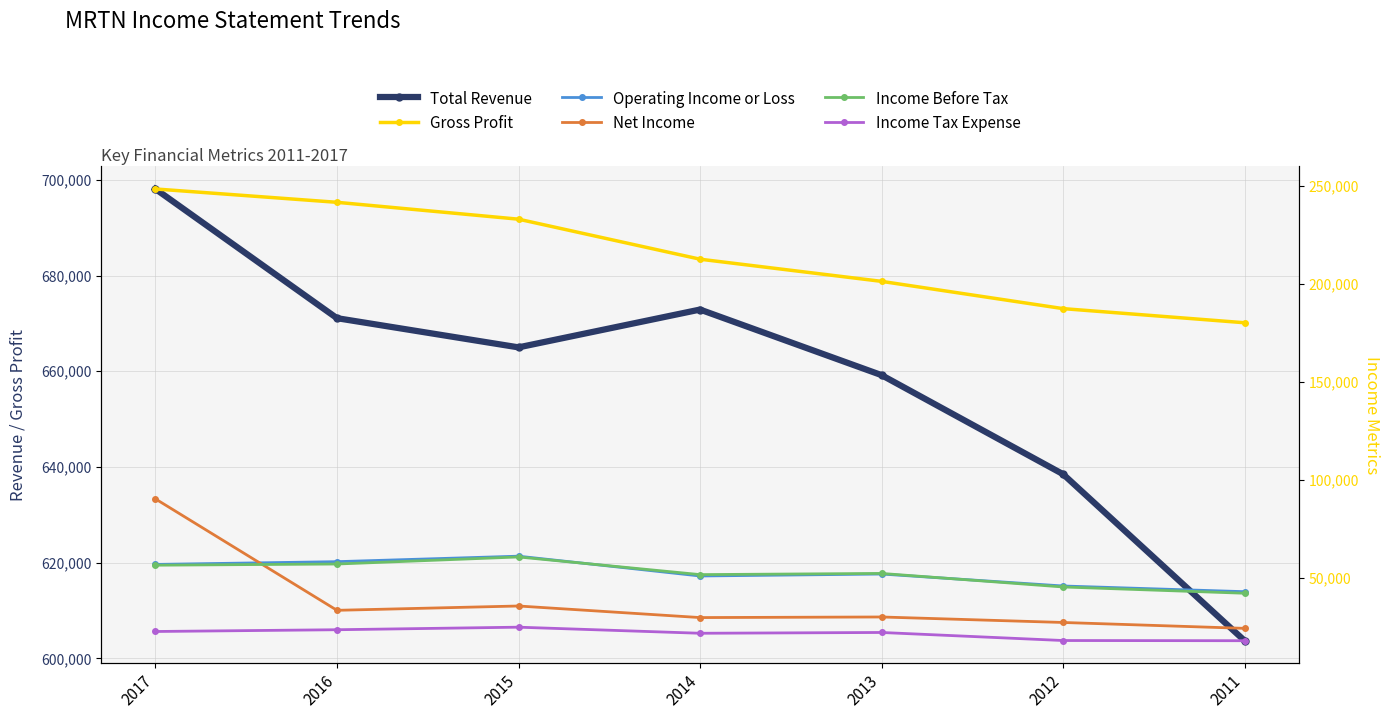

What is the sum of all Total Revenue values?

4608500